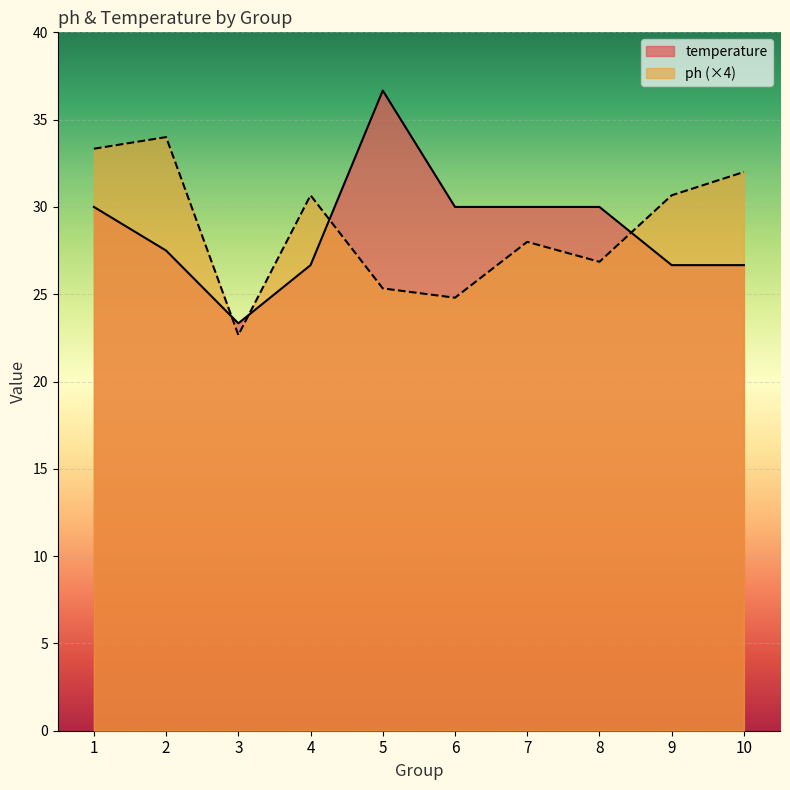

What is the maximum value for temperature?

36.7